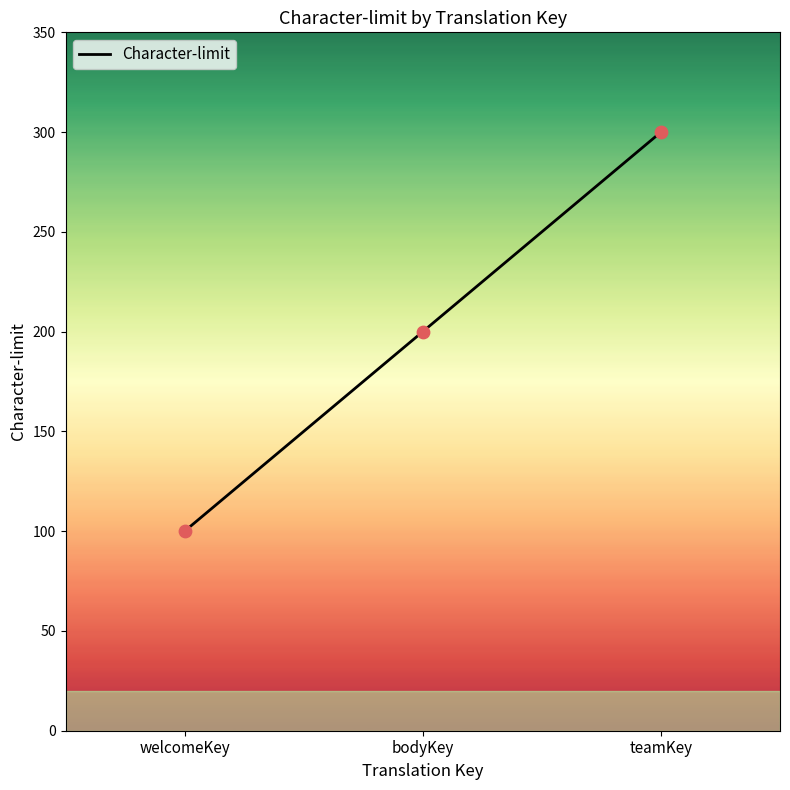

Between teamKey and welcomeKey, which is larger?

teamKey